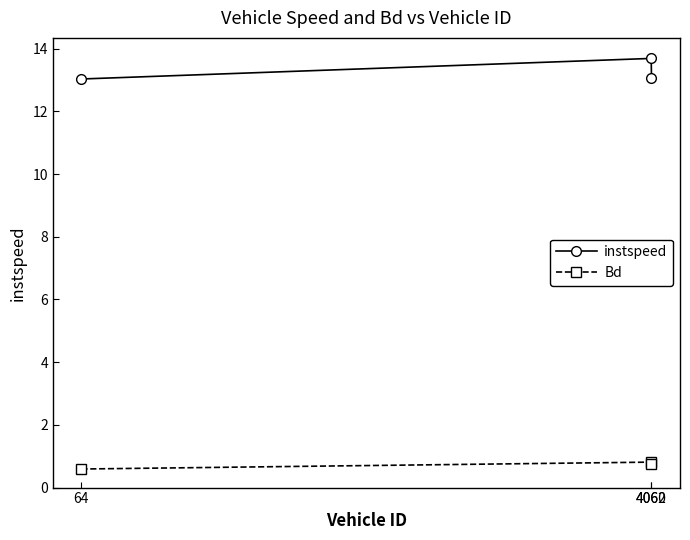

Is it true that instspeed equals 4.9 at 64?

False